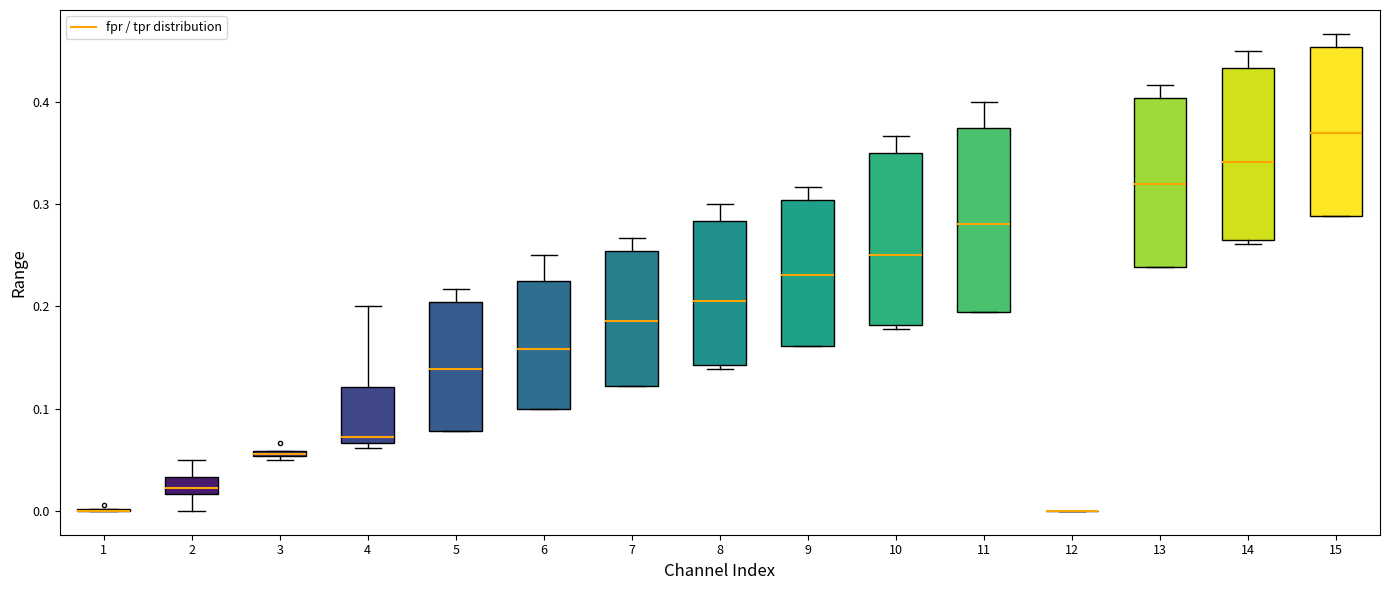

Which box is the tallest, from its lower edge to its upper edge?

11